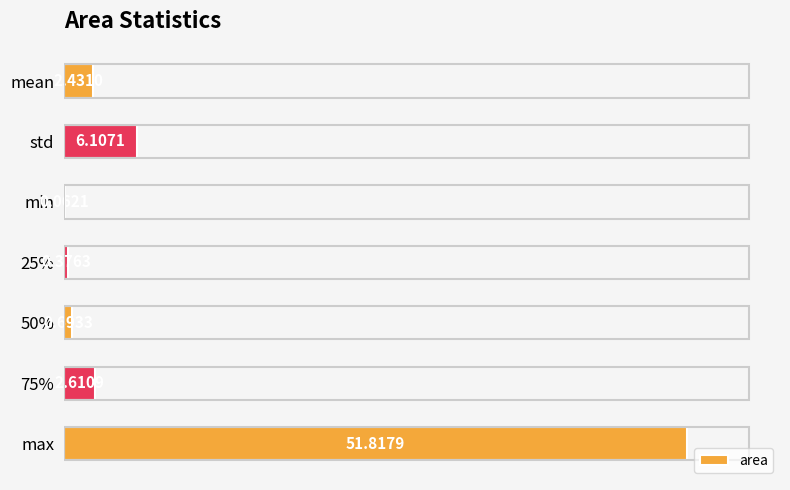

At which category does the chart reach its peak across all series?

max